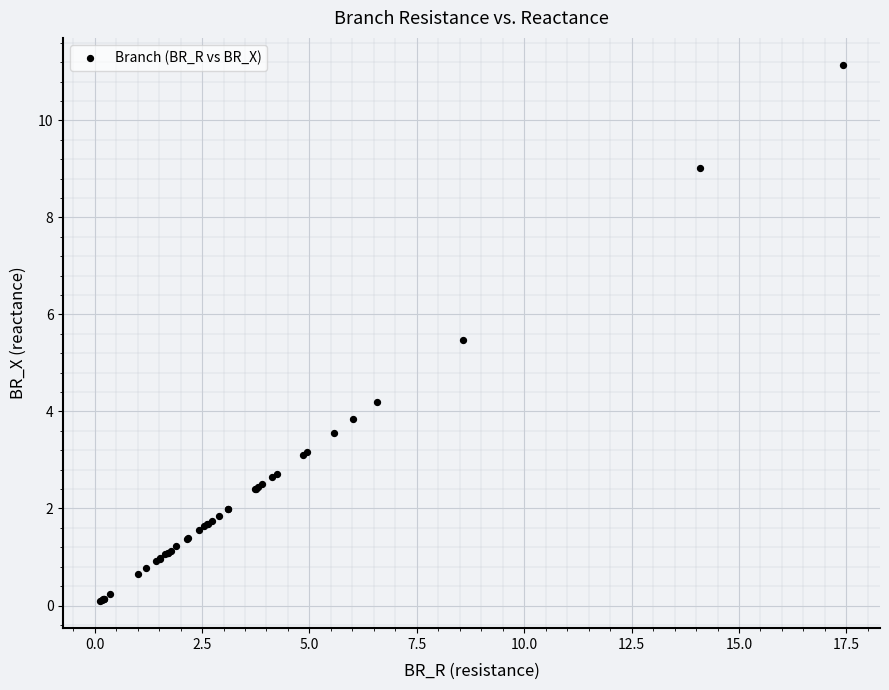

What Y value in the scatter plot is closest to 5?

5.5